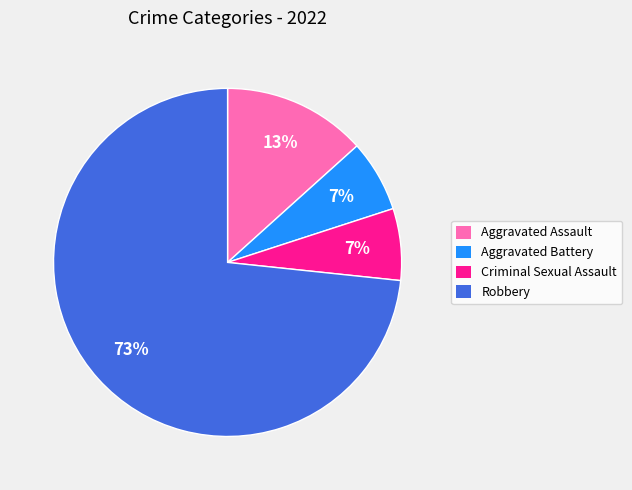

To the nearest percent, what is the combined percentage of Criminal Sexual Assault and Robbery?

80%